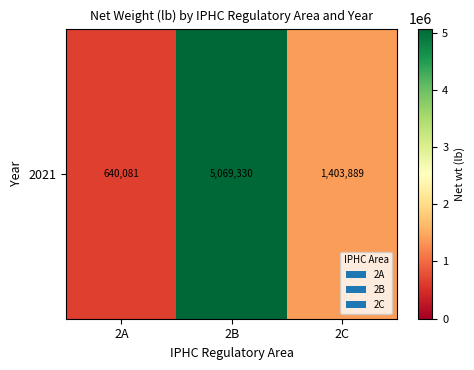

Approximately how many times larger is the value at 2B compared to 2A?

7.9